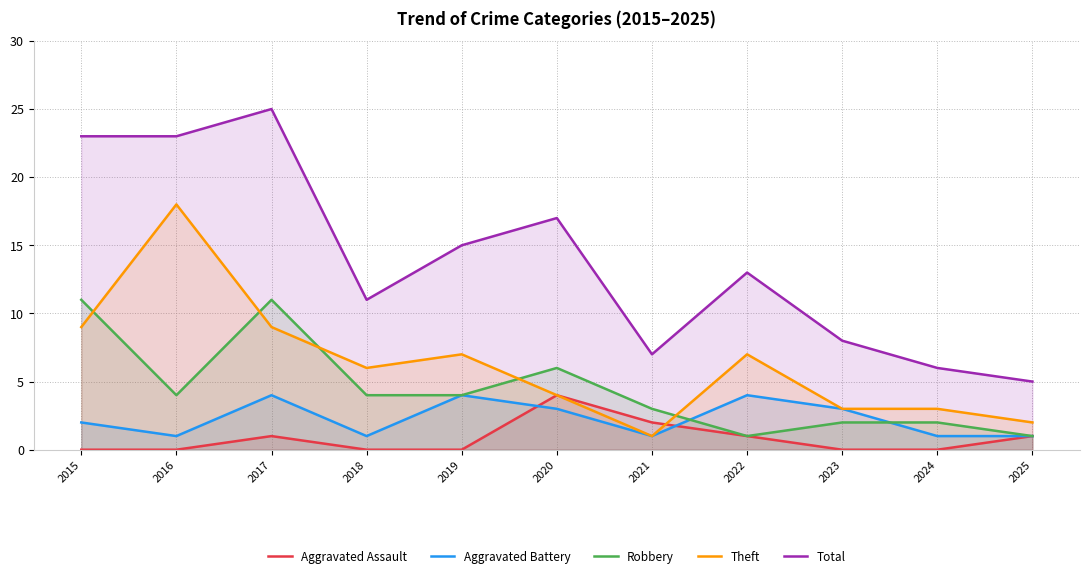

True or false: Aggravated Assault and Robbery intersect in this chart.

False